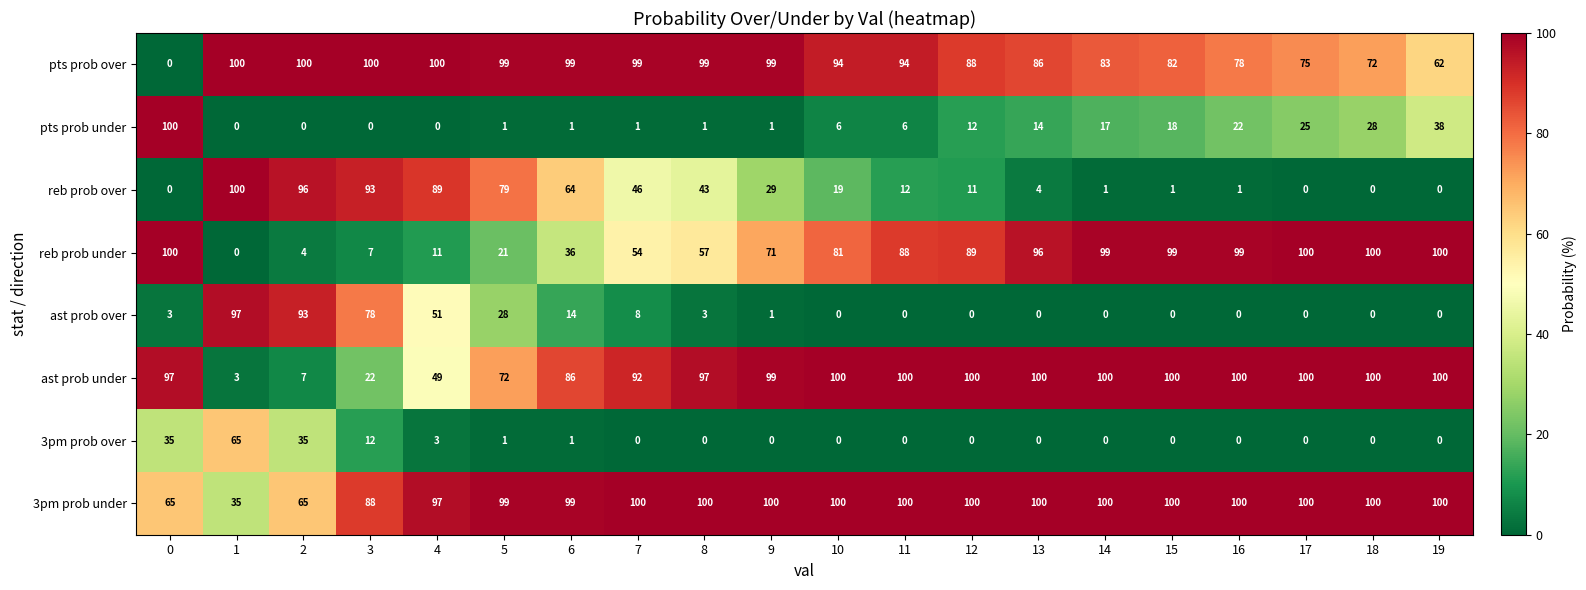

The ast prob over series shows 0 at 18. True or false?

True